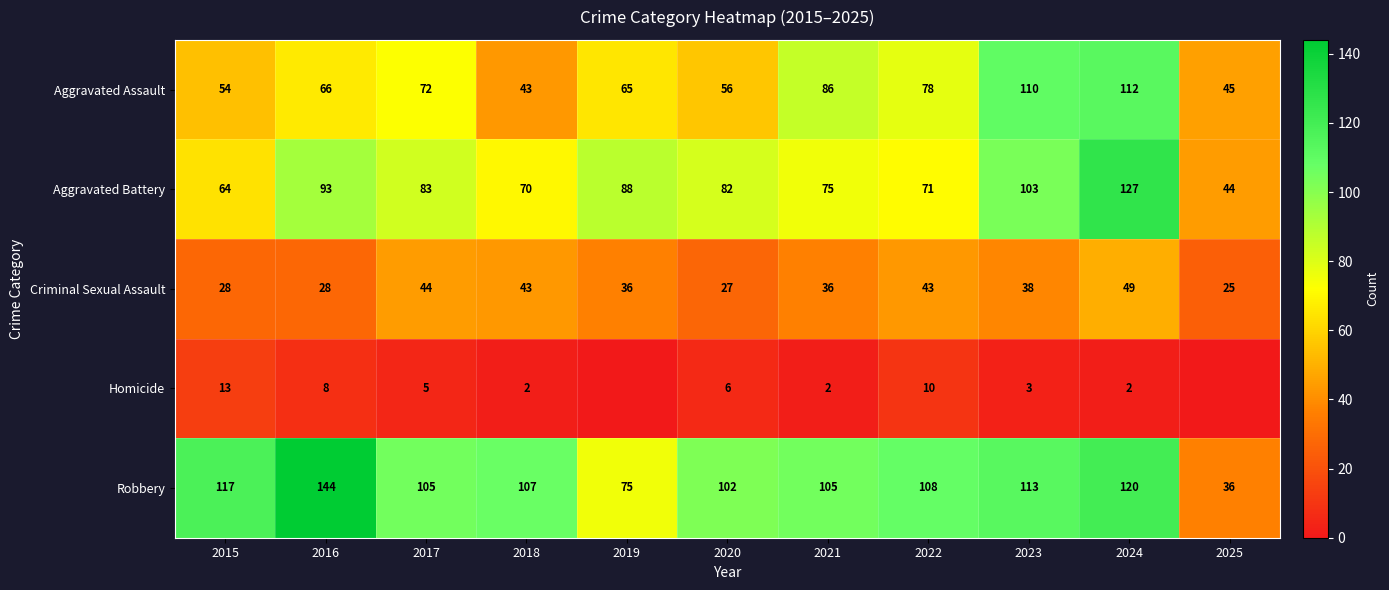

Is the value of Aggravated Battery at 2017 greater than the value of Robbery at 2024?

No